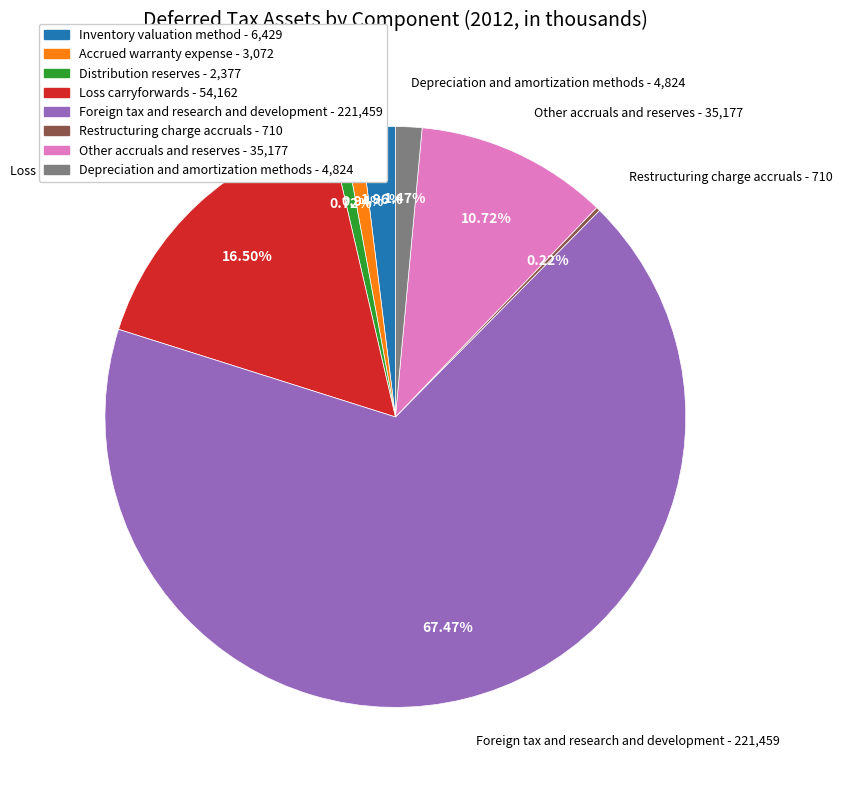

Is it true that Other accruals and reserves is 11% of the pie?

True